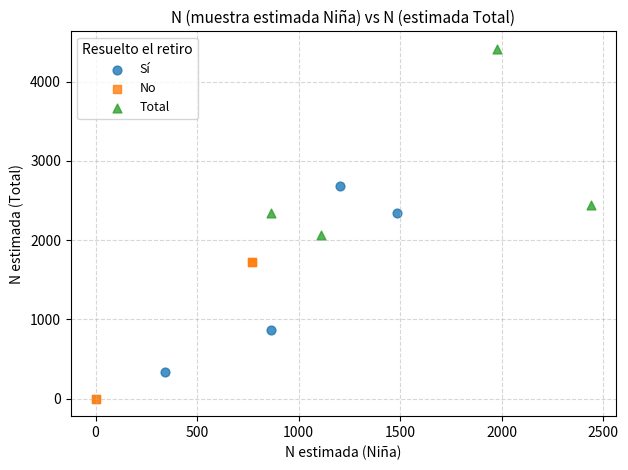

Which series contains the highest Y value?

Total